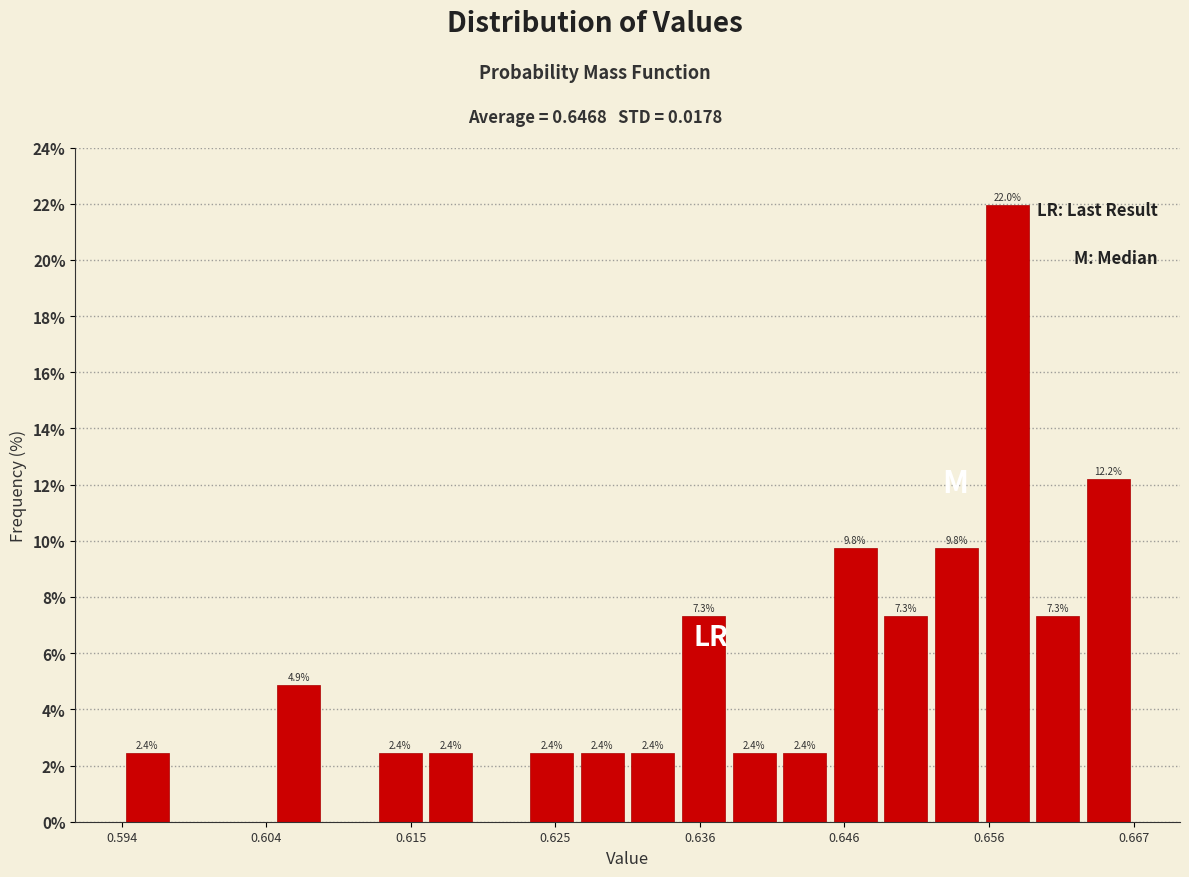

Around what value on the x-axis is the tallest bar? Give the approximate position of its centre, as read against the axis.

0.658